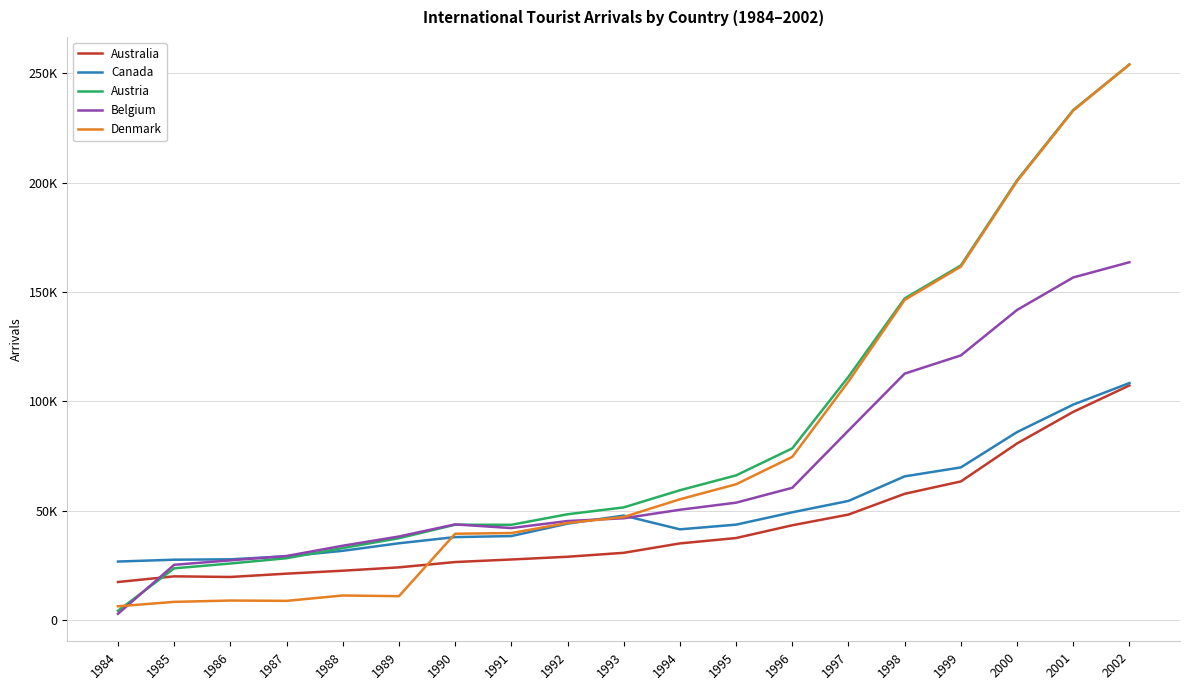

True or false: Denmark has a value of 10900 at 1989.

True